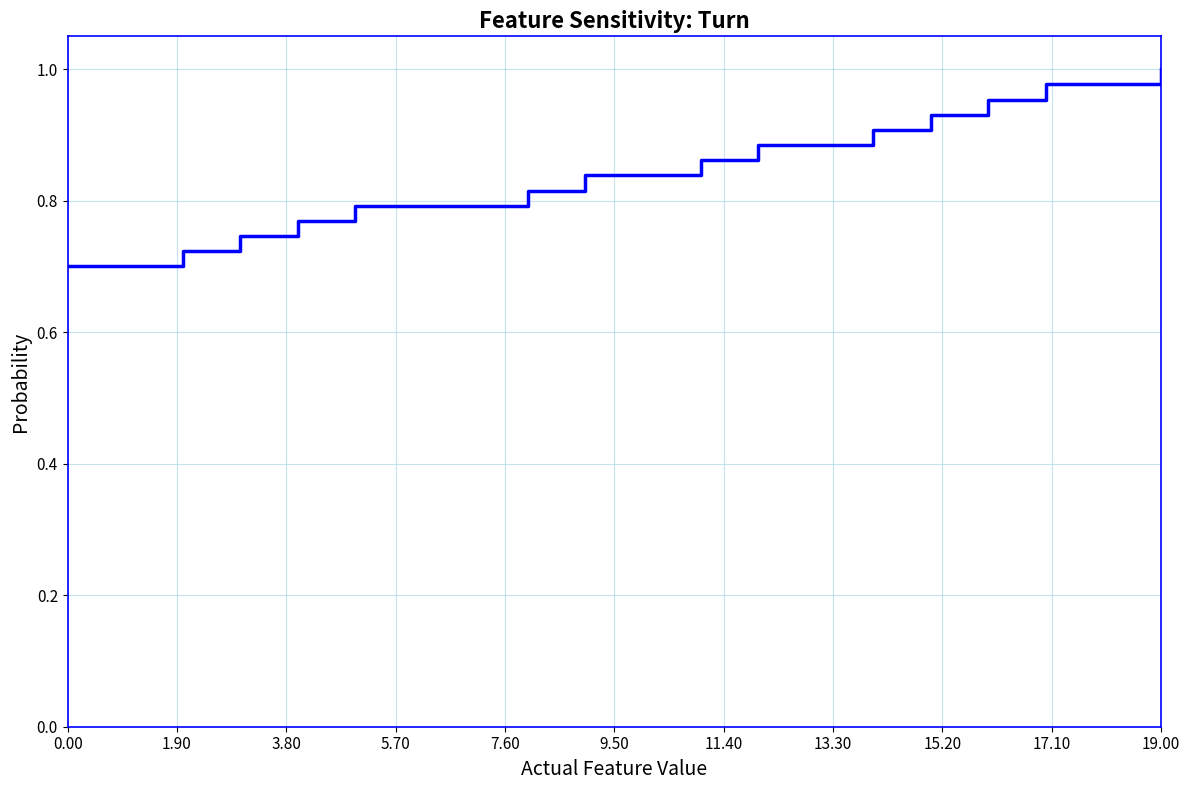

Does the chart have visible grid lines?

Yes